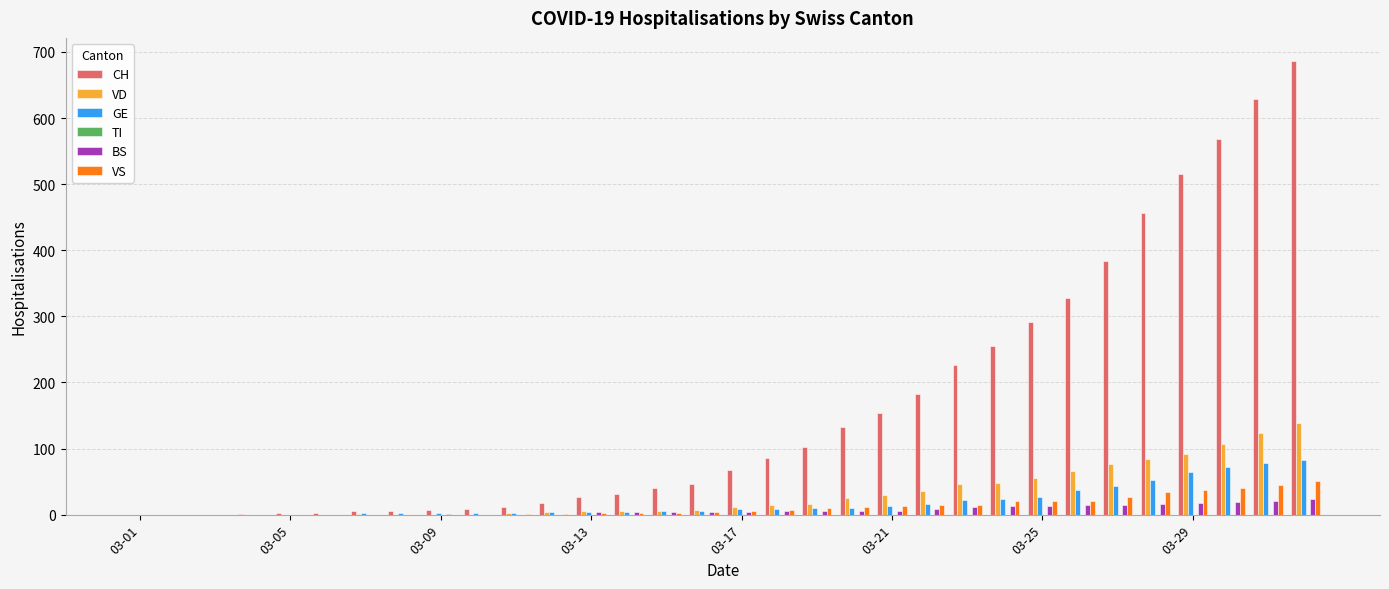

How many groups of bars are there?

32